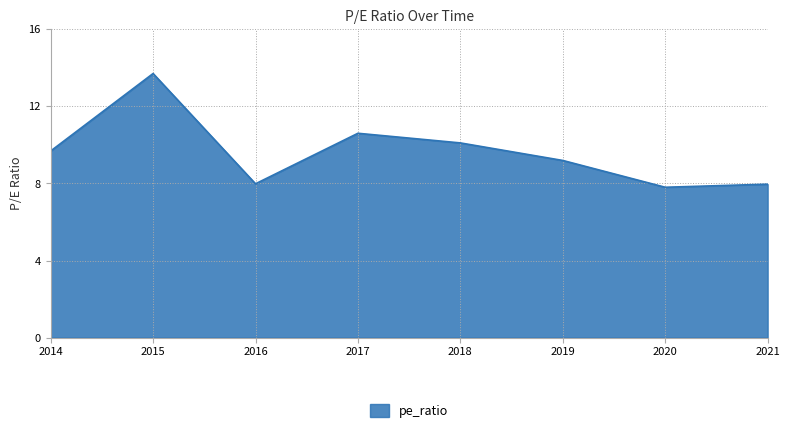

How many interior local peaks (higher than both neighbors) does the data have?

2